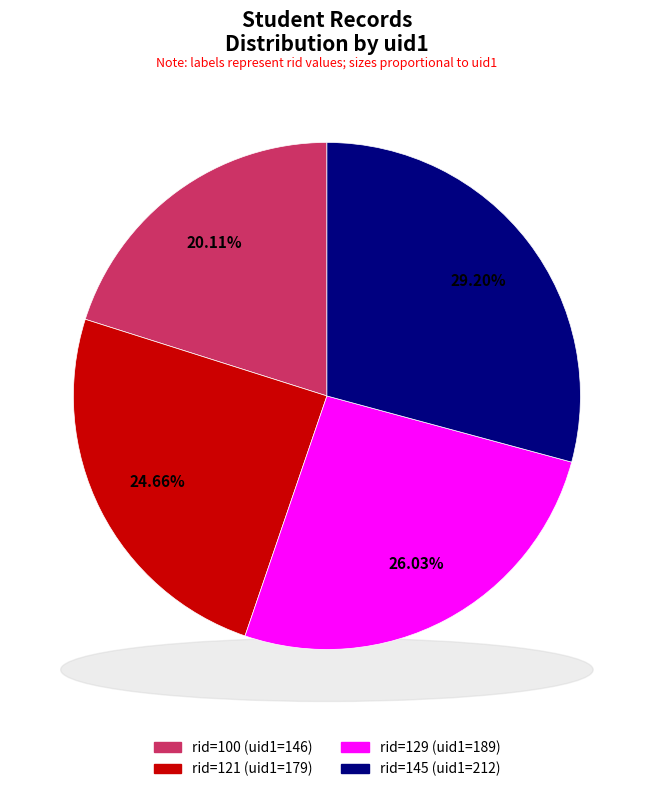

Which has a higher value, 100 or 145?

145